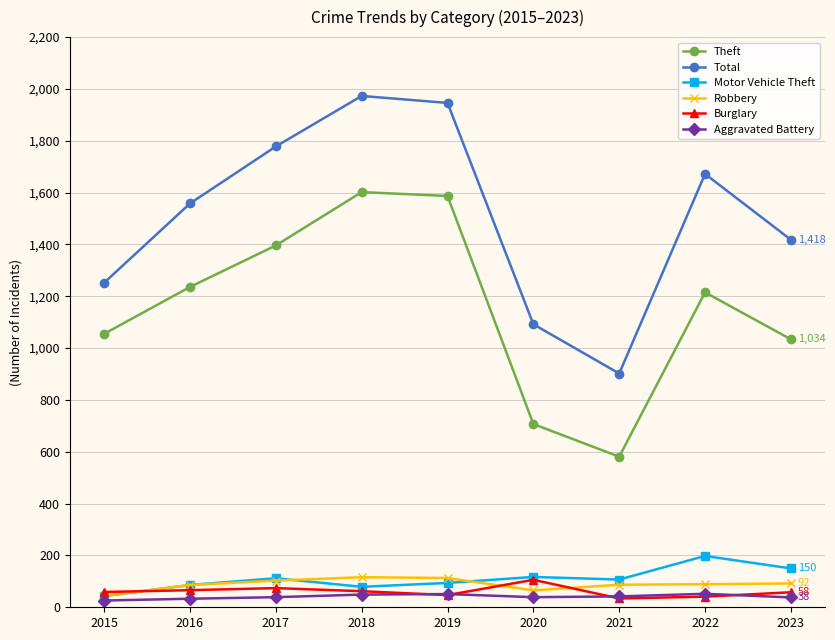

Is it true that Theft equals 2050 at 2022?

False